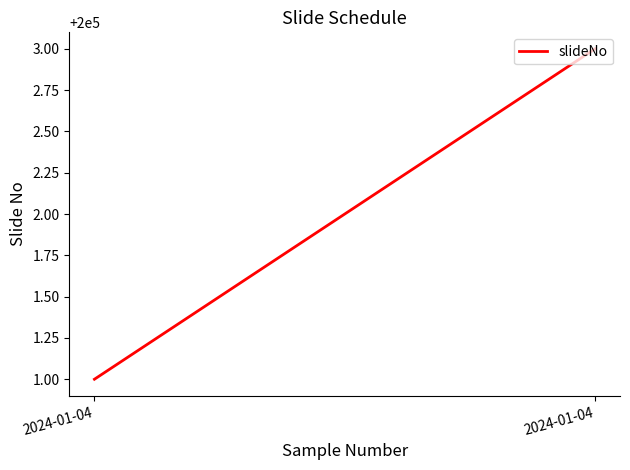

Reading left to right, list all the values displayed in this chart.

200001	200003